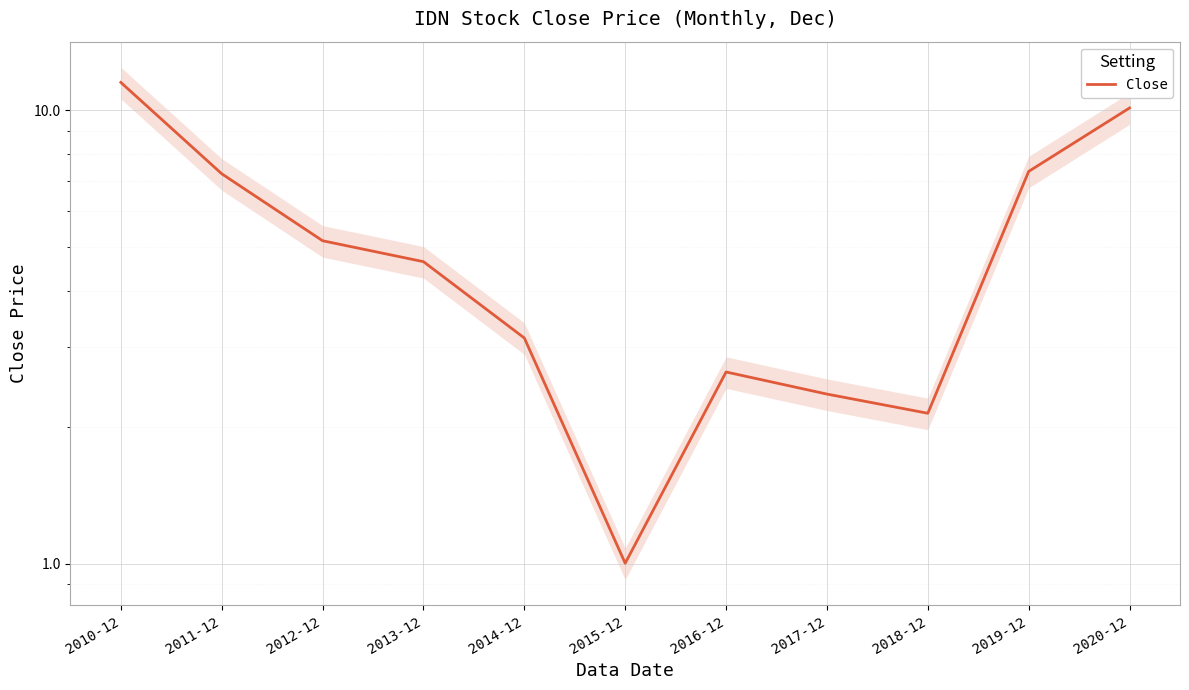

How many values are below 4?

5